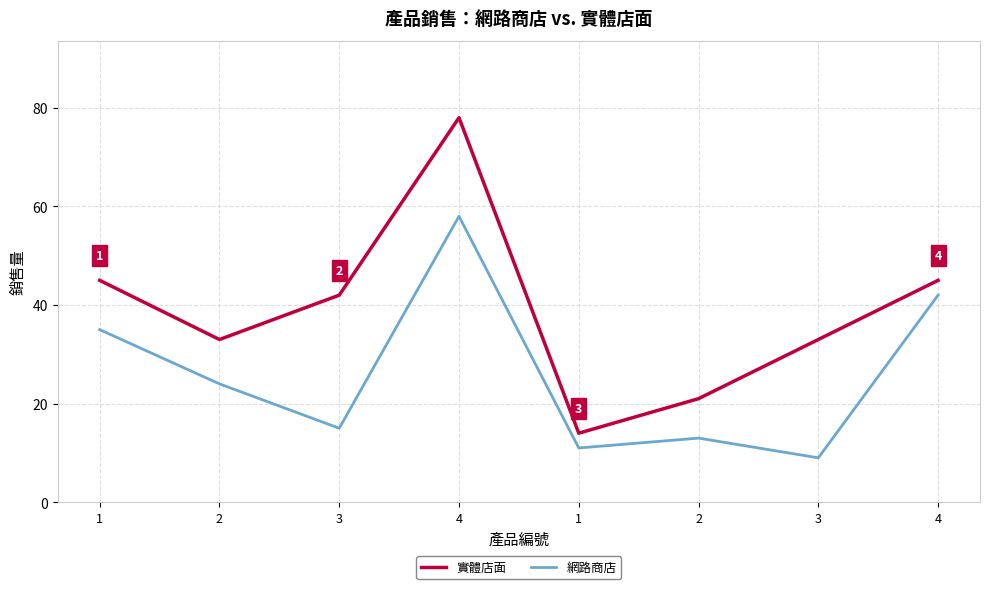

What is the label of the 2nd point from the left?

2